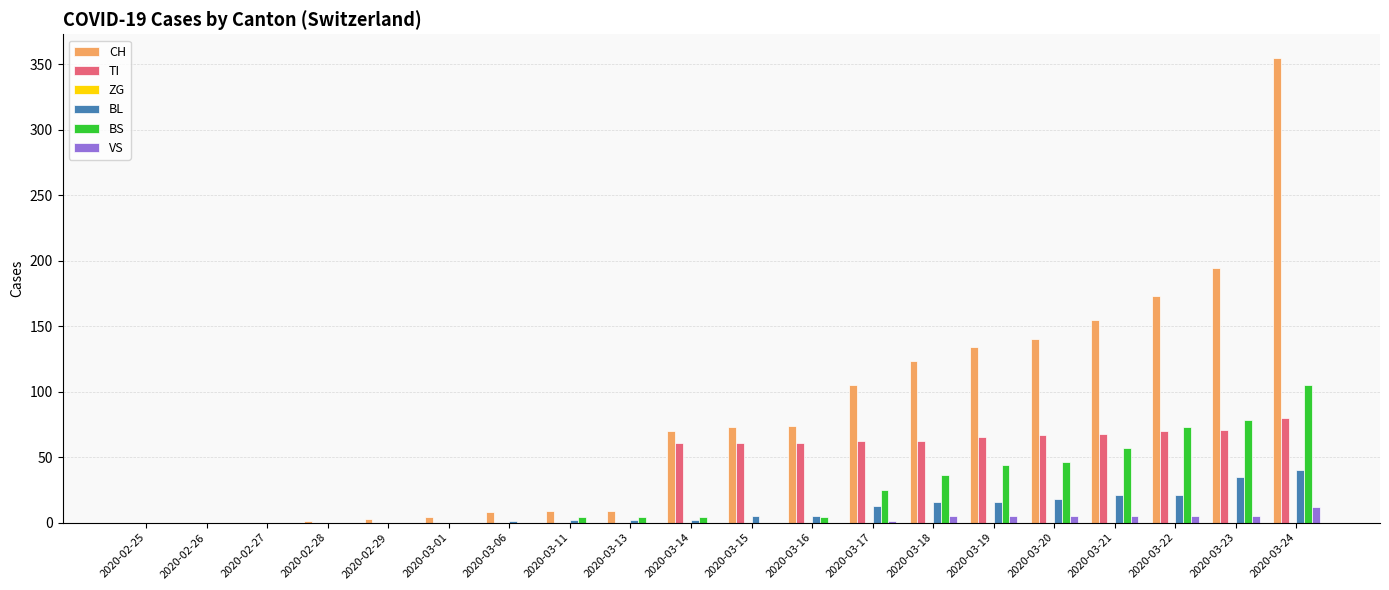

At which label is BS closest to 52?

2020-03-21